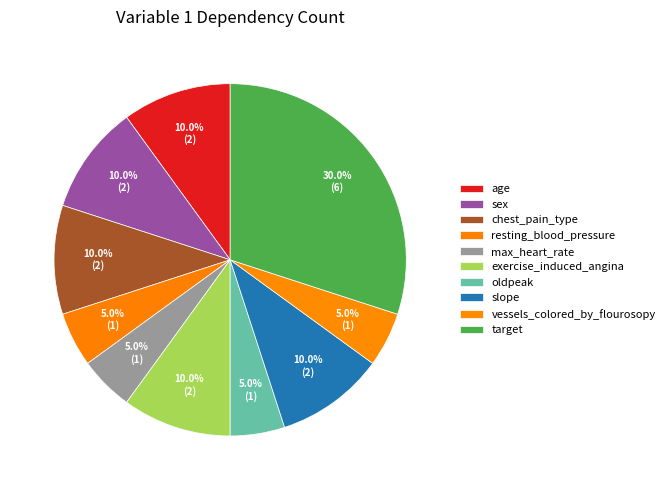

Count the number of slices in the pie.

10